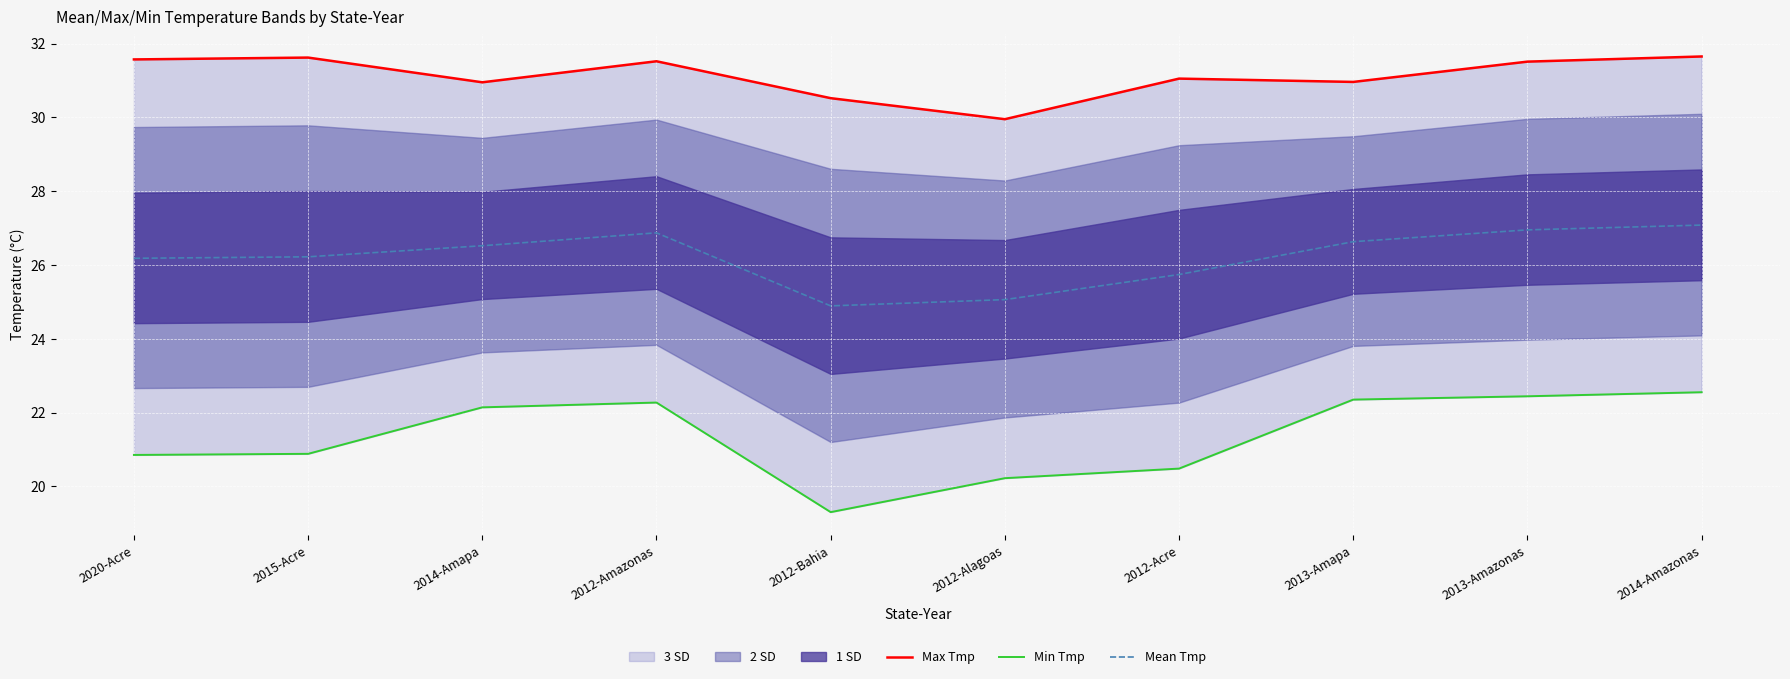

What is the lowest value of the Max Tmp series?

29.9